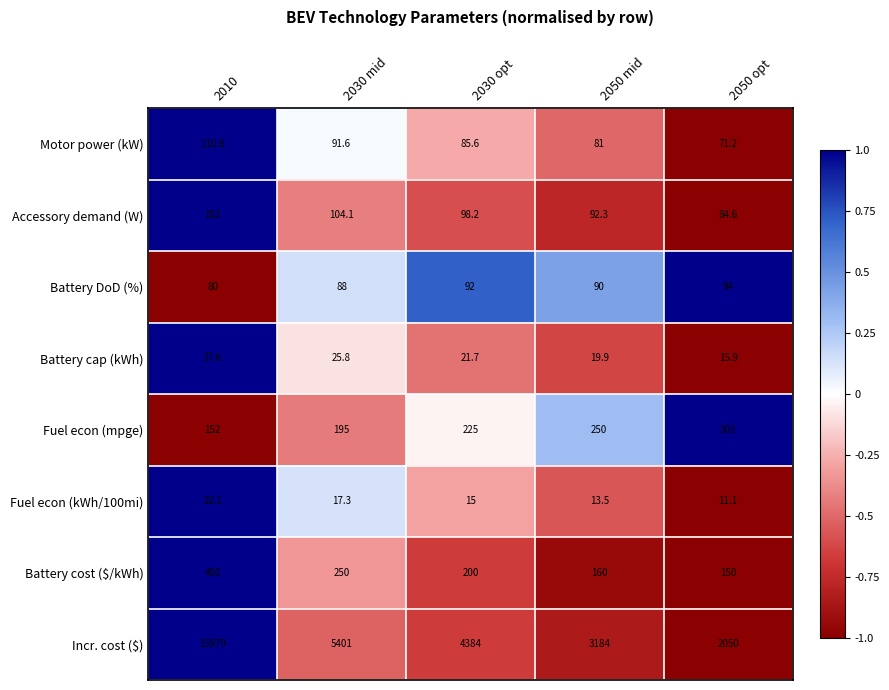

Which series has the largest total across all categories?

Incr. cost ($)